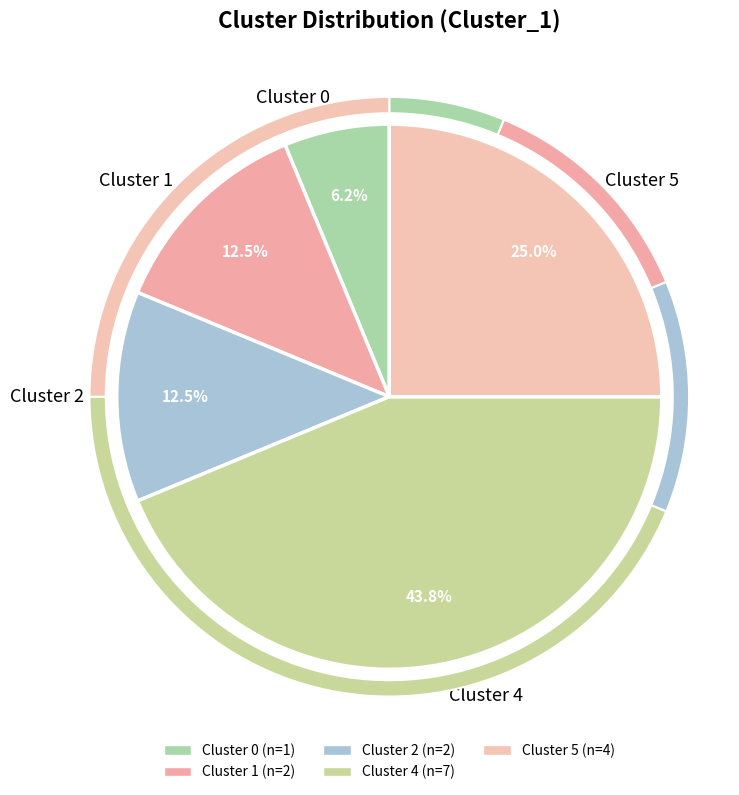

To the nearest percent, what is the combined percentage of Cluster 5 and Cluster 2?

38%